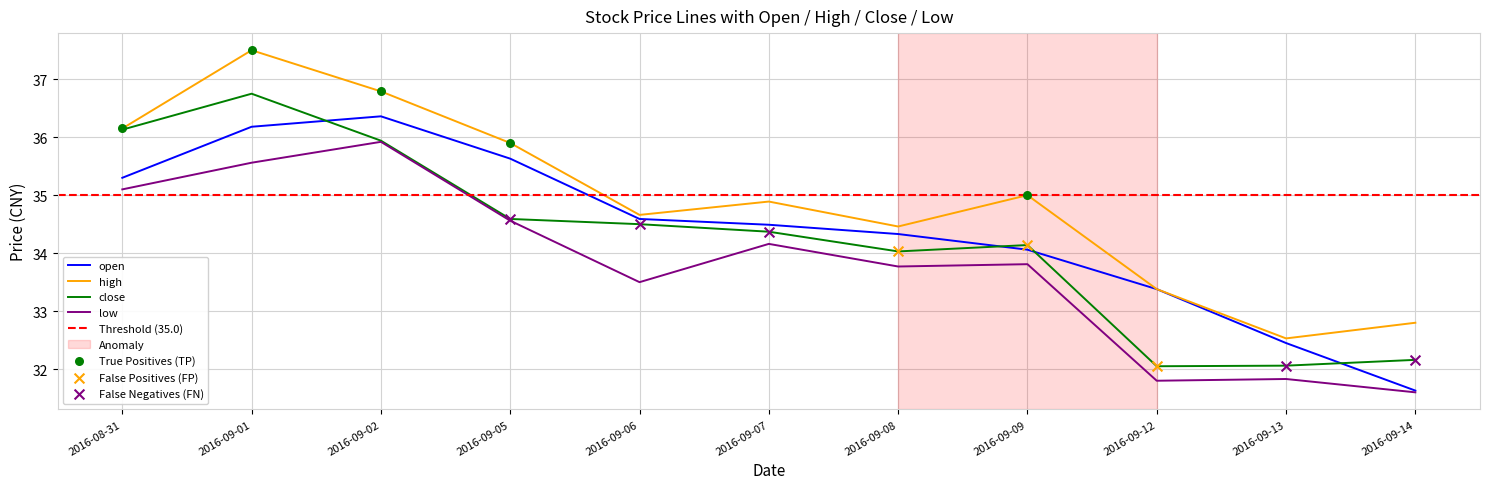

Which series reaches the minimum Y coordinate?

low